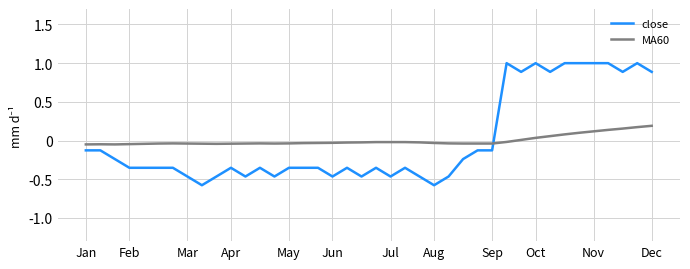

True or false: close and MA60 intersect in this chart.

True